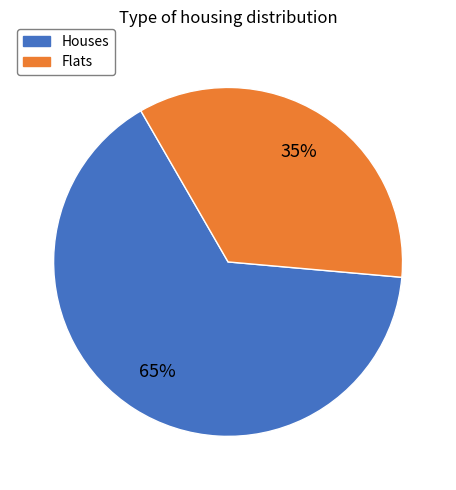

Count the number of slices in the pie.

2